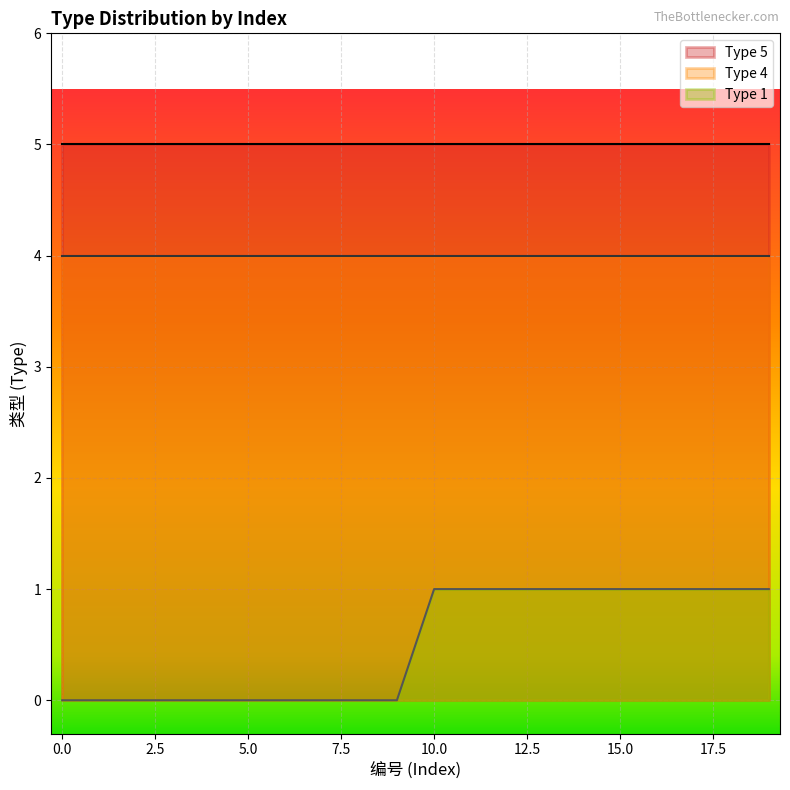

List the labels in order of Type 4 value, smallest first.

0, 1, 2, 3, 4, 5, 6, 7, 8, 9, 10, 11, 12, 13, 14, 15, 16, 17, 18, 19